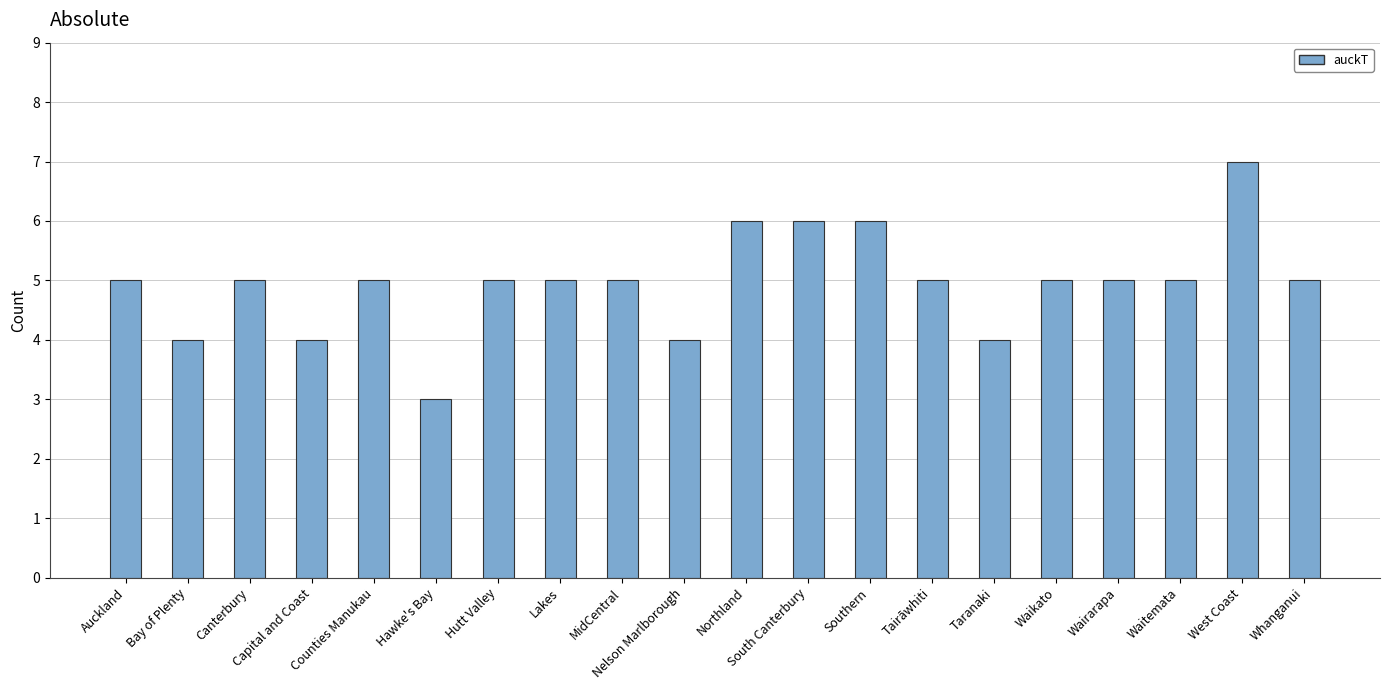

What is the average value?

5